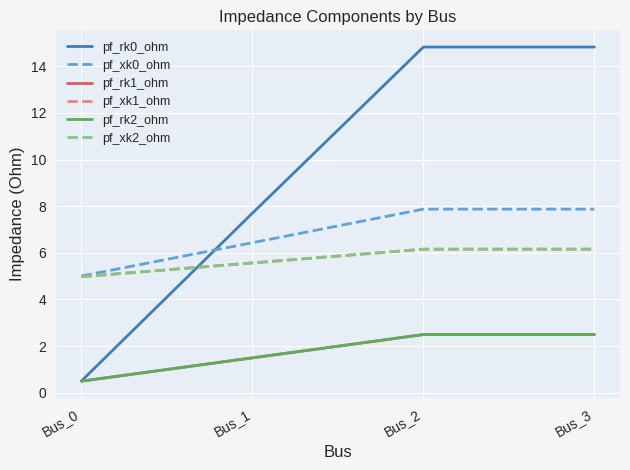

What is the approximate value of pf_xk1_ohm at Bus_0?

5.0